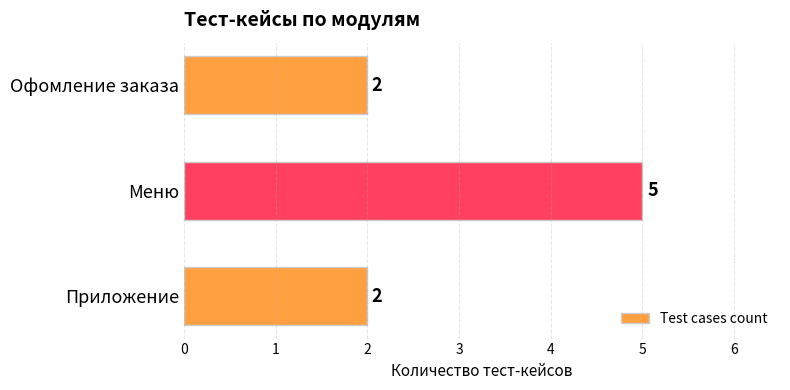

How many bars are there in total?

3